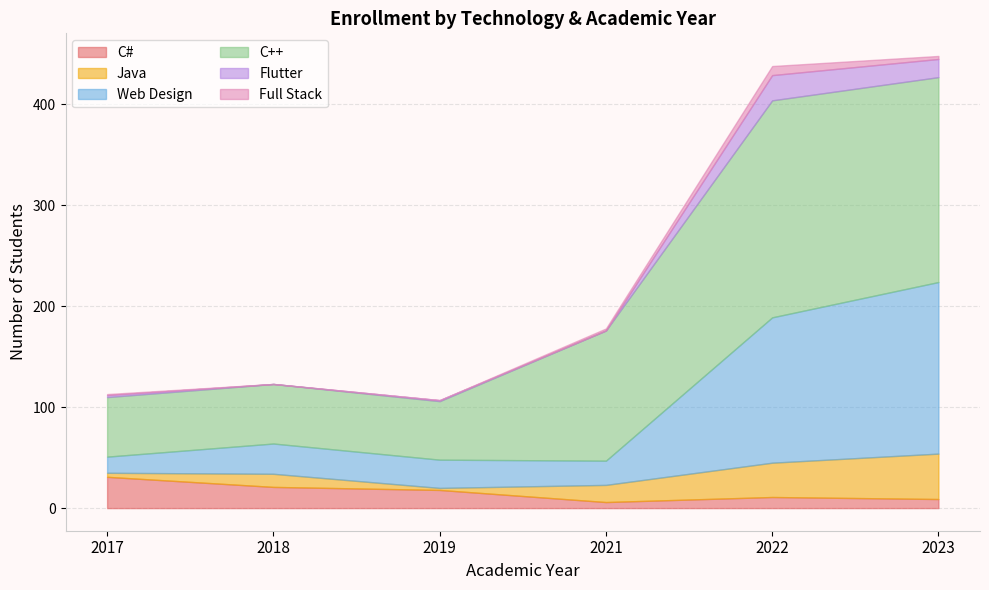

What is the difference between the C++ values at 2021 and 2019?

71